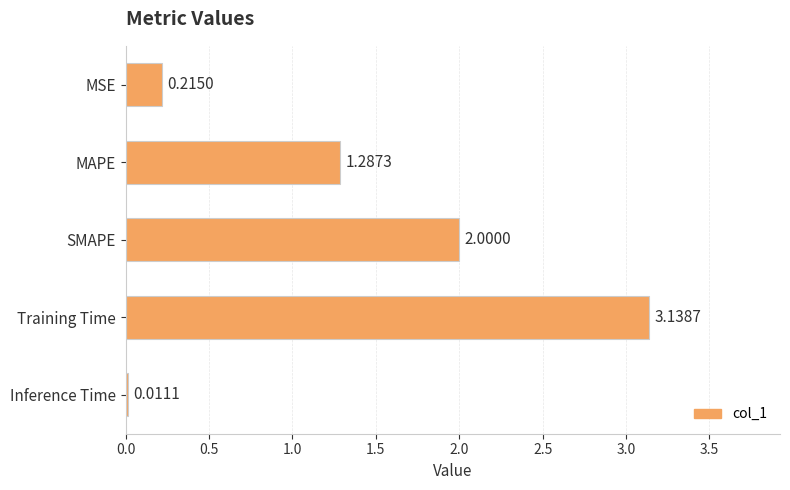

What is the sum of all values?

6.7